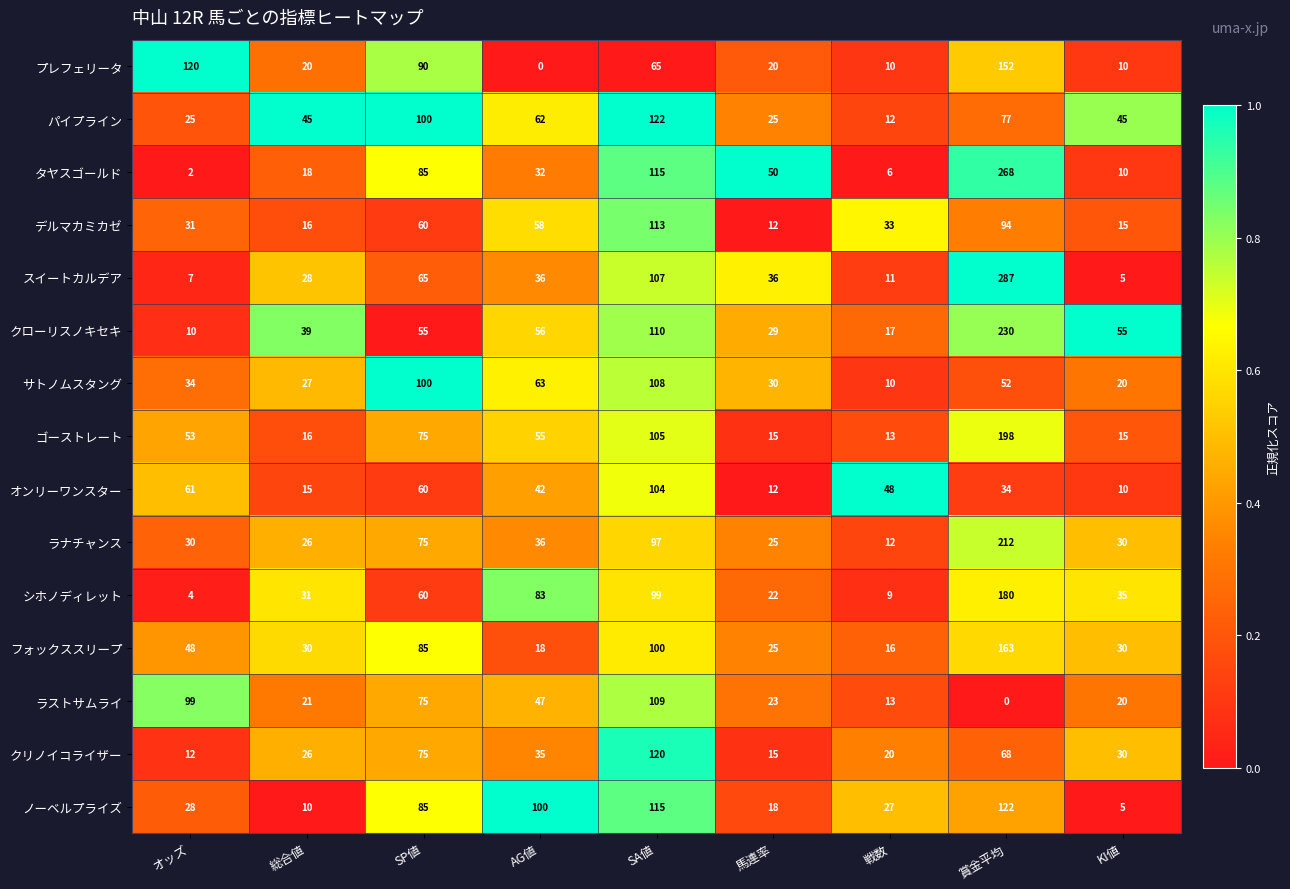

At which label does プレフェリータ reach its peak?

賞金平均